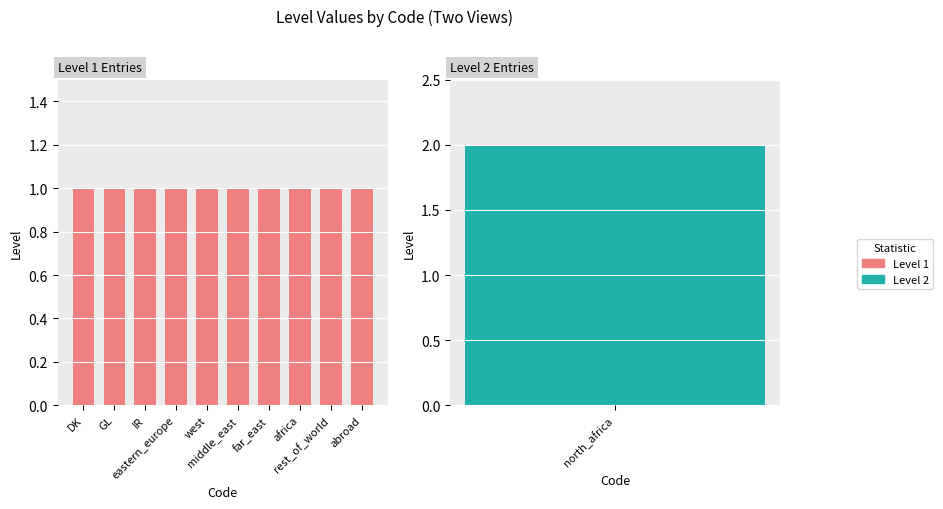

Reading left to right, extract all data points from this chart.

DK=1	GL=1	IR=1	eastern_europe=1	west=1	middle_east=1	far_east=1	africa=1	north_africa=2	rest_of_world=1	abroad=1